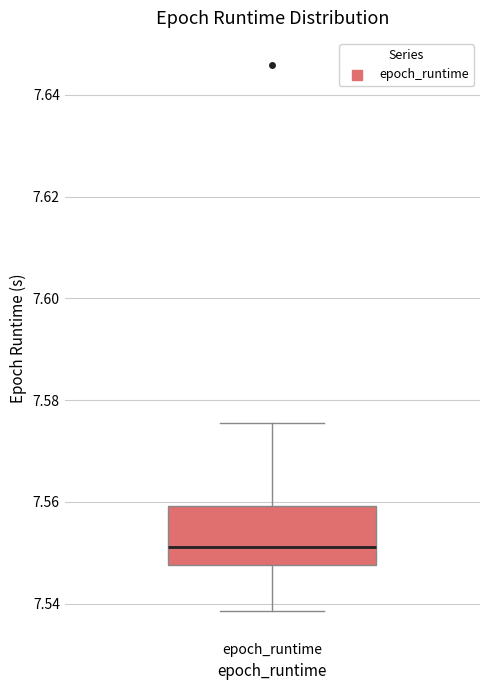

Transcribe this box plot: give where the median line is, the range the box spans, and where the two whiskers end, as read against the y-axis. The values are not printed on the chart, so give them approximately, as read against the axis.

median 7.552, box 7.548 to 7.560, whiskers 7.538 to 7.576